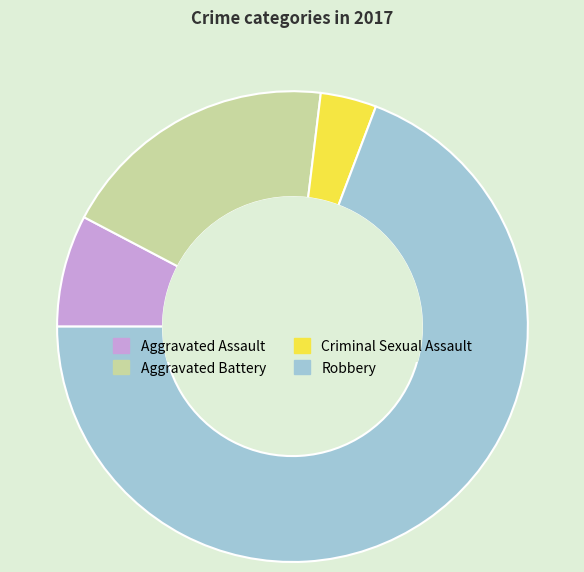

Is the sum of Aggravated Assault and Aggravated Battery greater than half?

No